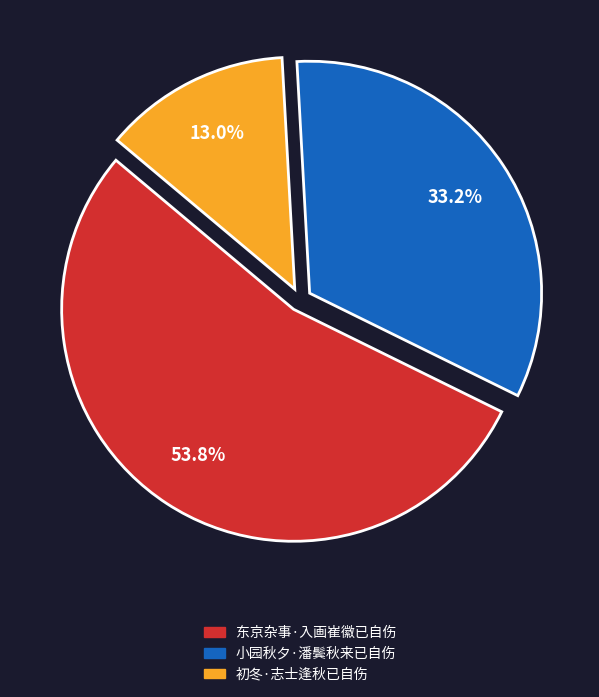

To the nearest percent, what is the average slice percentage?

33%